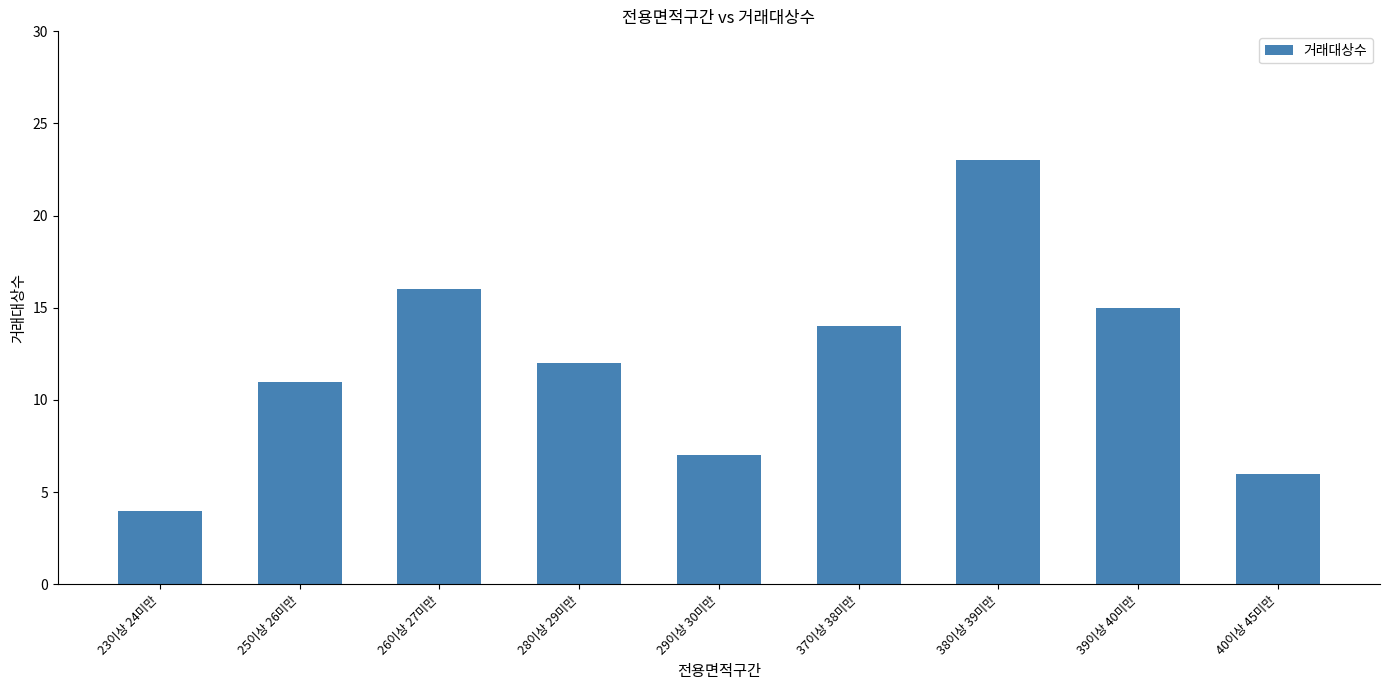

Which label corresponds to the largest value in the chart?

38이상 39미만